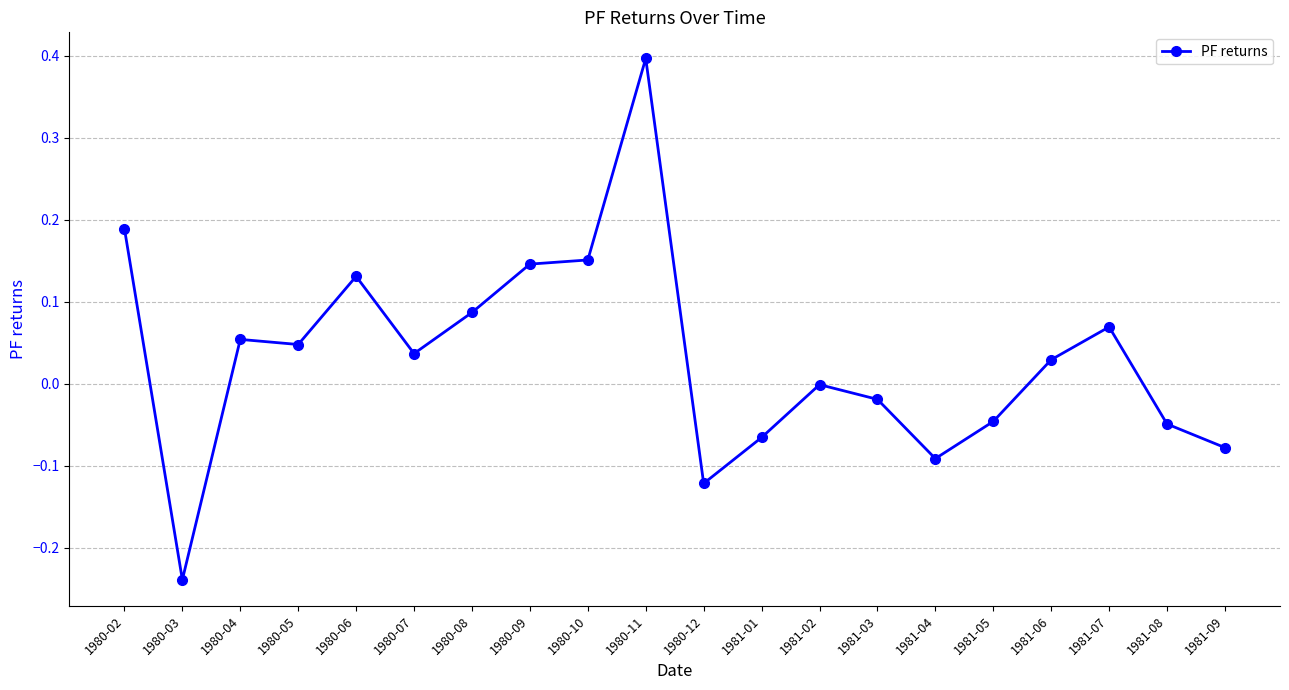

How many distinct data groups are displayed?

1